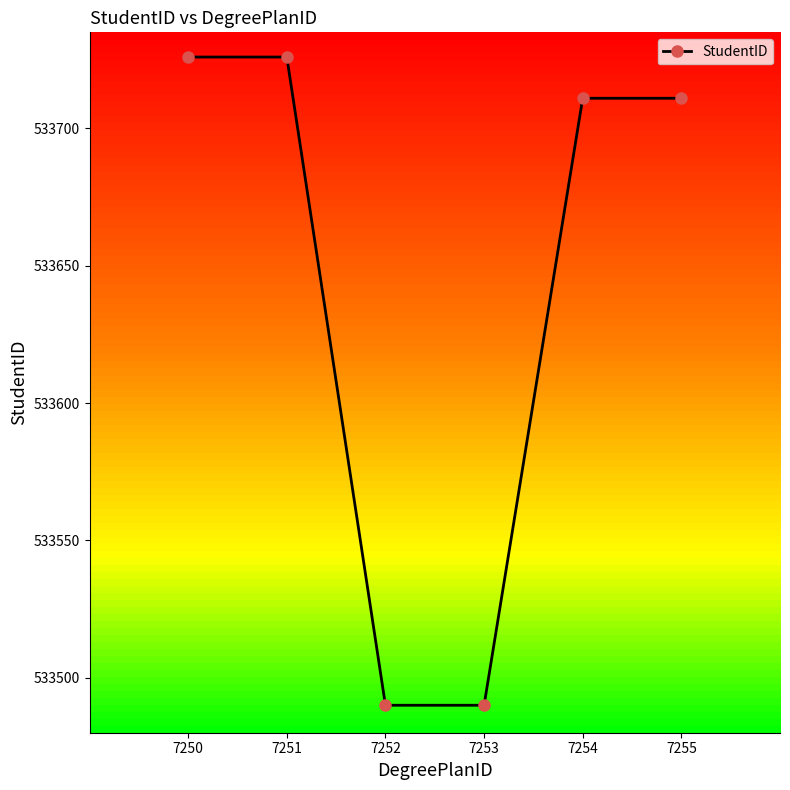

The chart shows a value of 955776 at 7252. True or false?

False